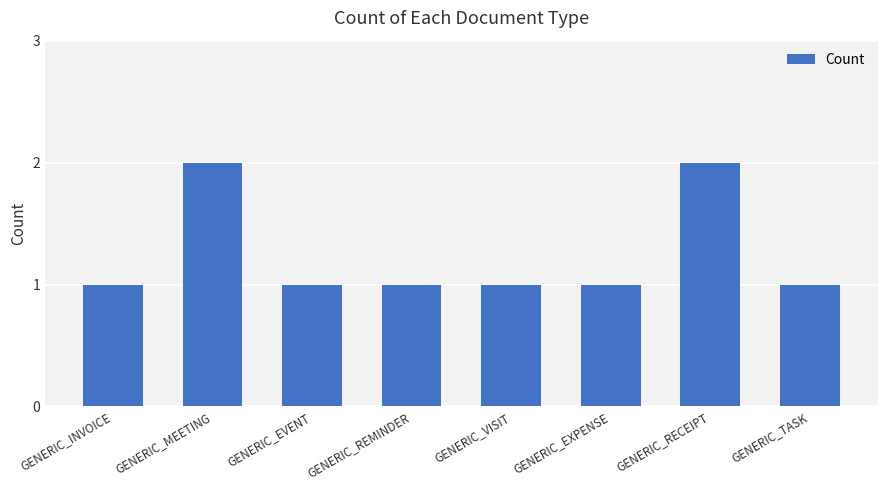

What is the sum of all values?

10